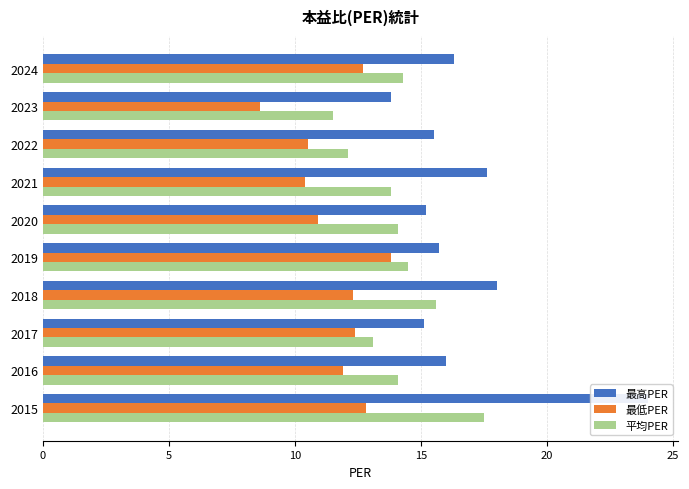

Reading left to right, transcribe all the data shown in this chart.

最高PER: 16.3	13.8	15.5	17.6	15.2	15.7	18.0	15.1	16.0	24.0
最低PER: 12.7	8.6	10.5	10.4	10.9	13.8	12.3	12.4	11.9	12.8
平均PER: 14.3	11.5	12.1	13.8	14.1	14.5	15.6	13.1	14.1	17.5